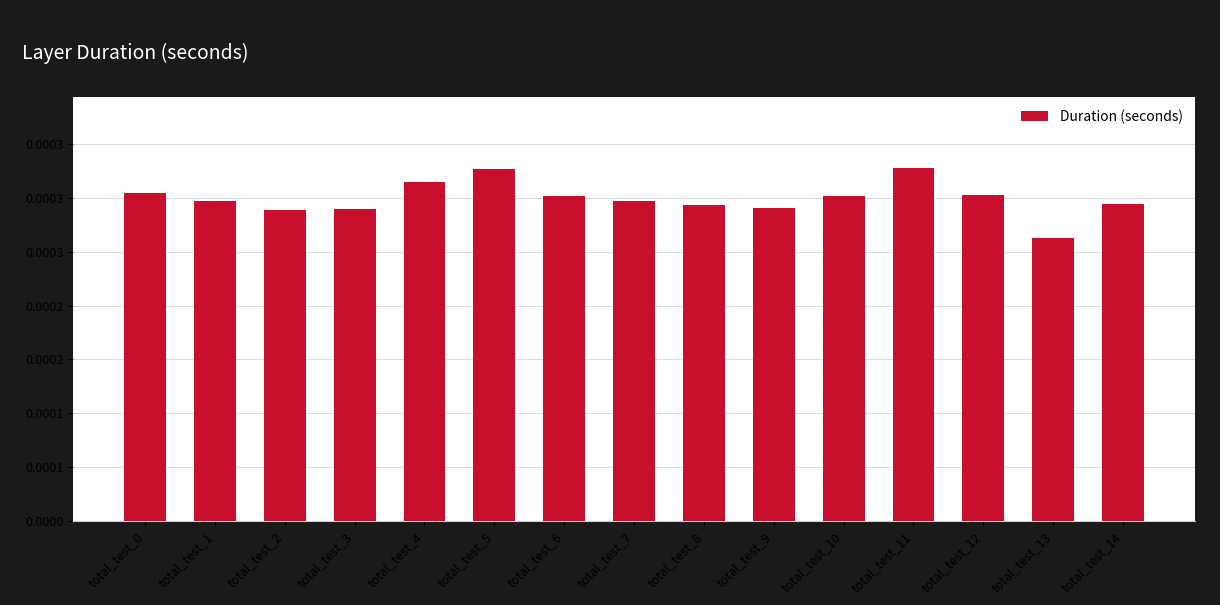

The chart shows a value of 0.0 at total_test_8. True or false?

False